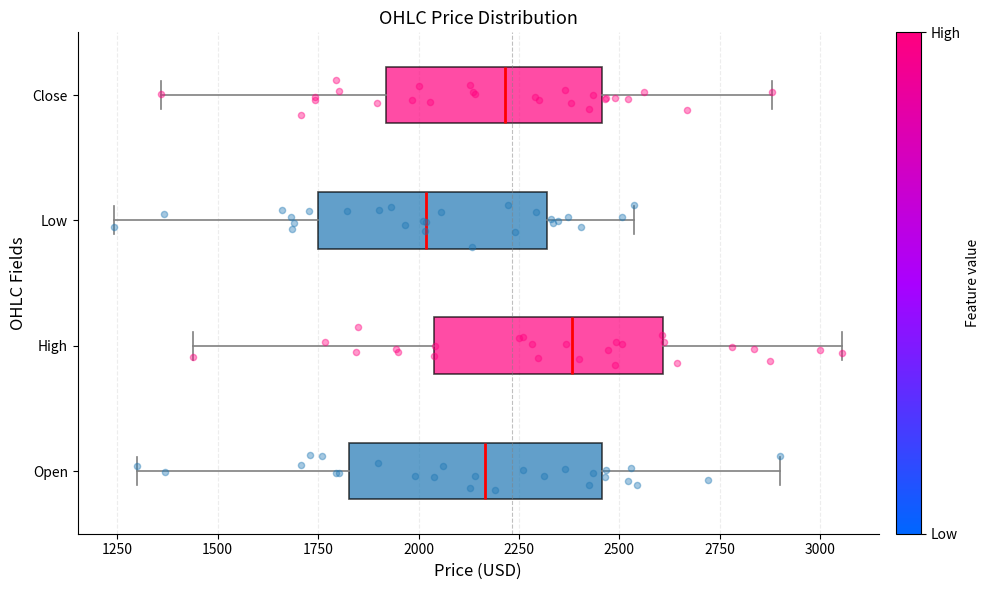

Which box's median line is the furthest to the left?

Low